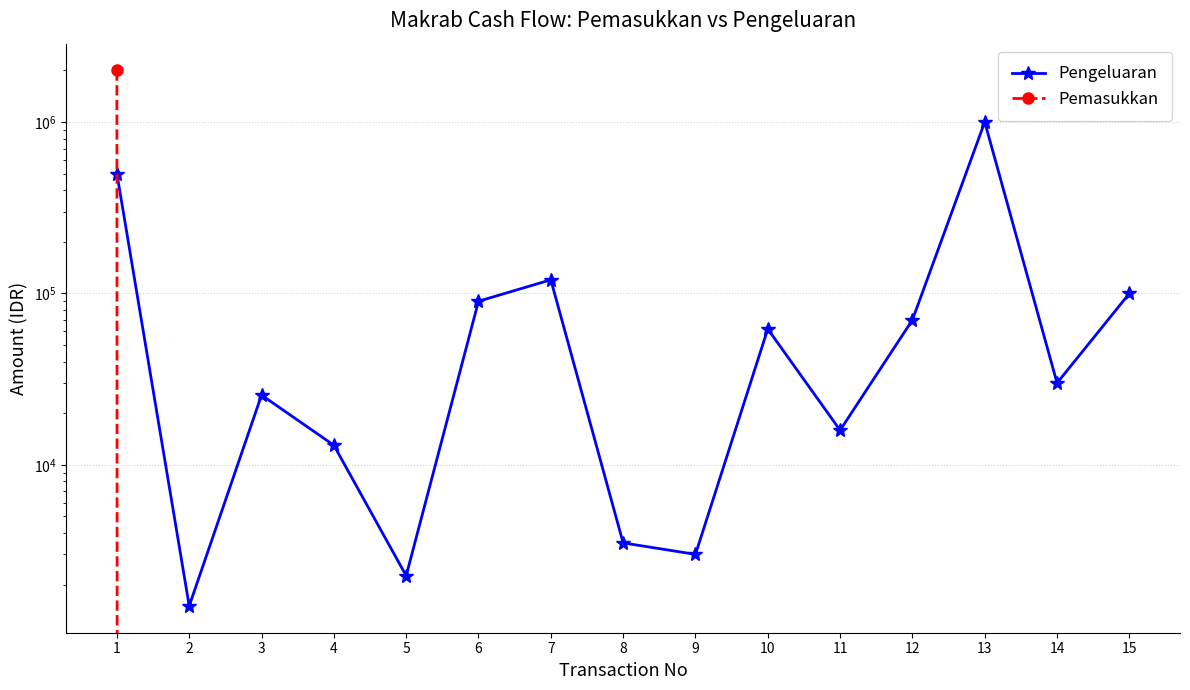

What is the spread (max minus min) of values at 15?

100000